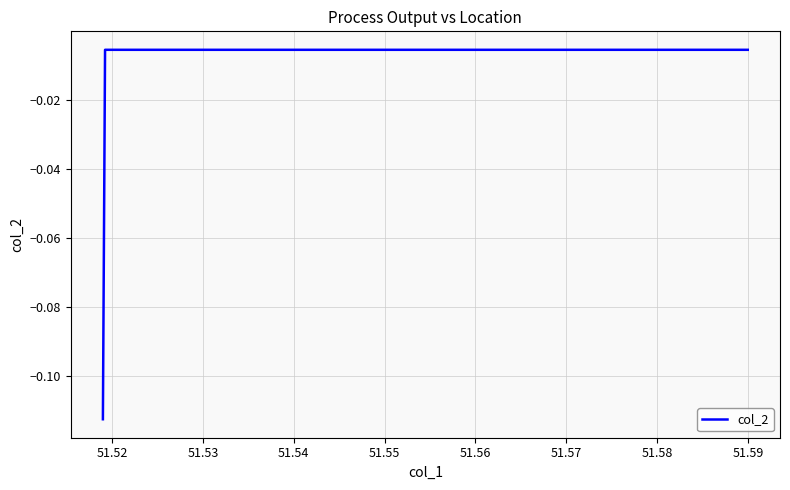

What is the minimum value shown in the chart?

-0.1